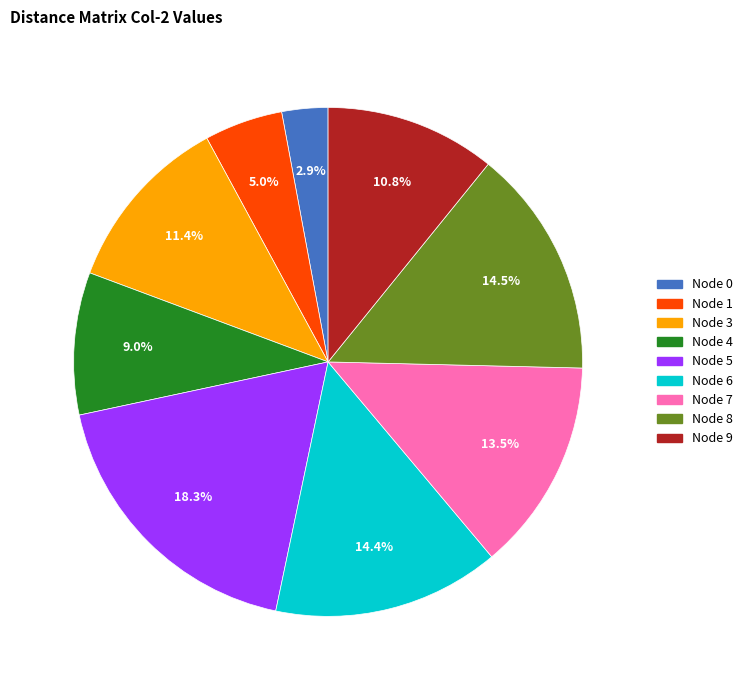

Is there a majority slice in this chart?

No